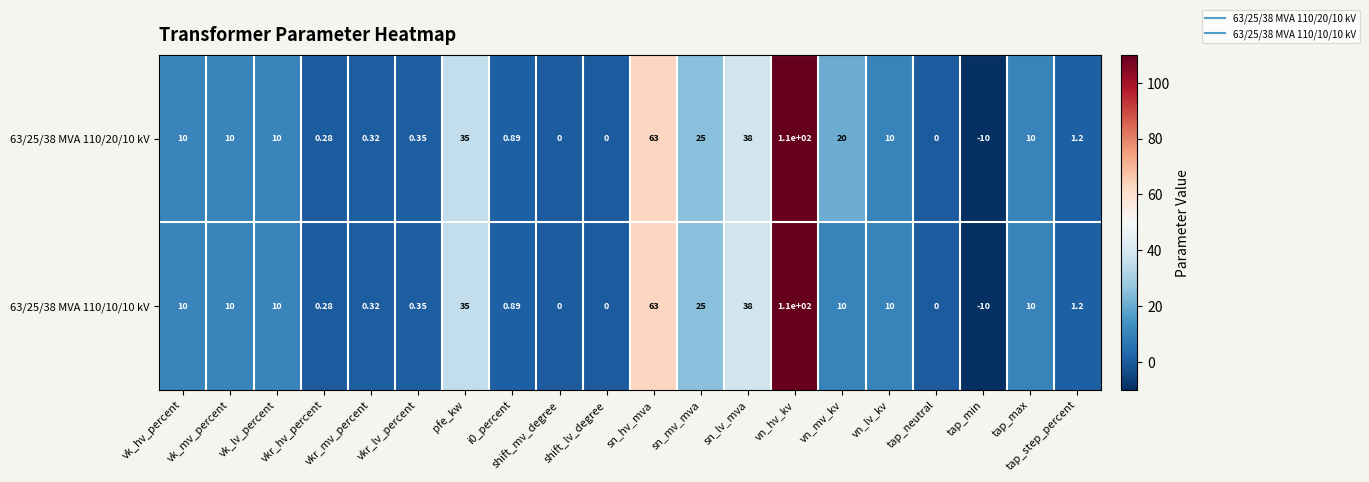

At which label is 63/25/38 MVA 110/10/10 kV closest to 50?

sn_lv_mva